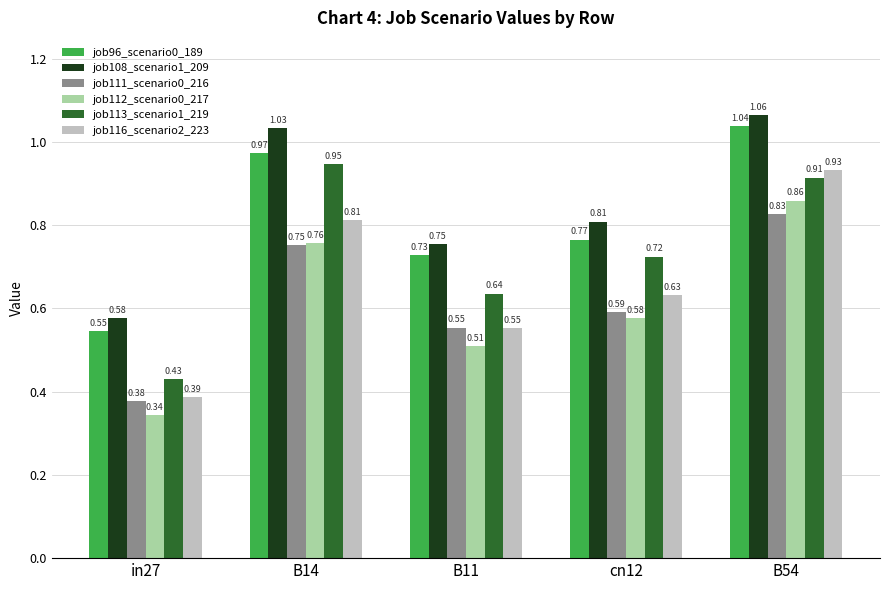

Between in27 and B54, which series saw the biggest shift?

job116_scenario2_223